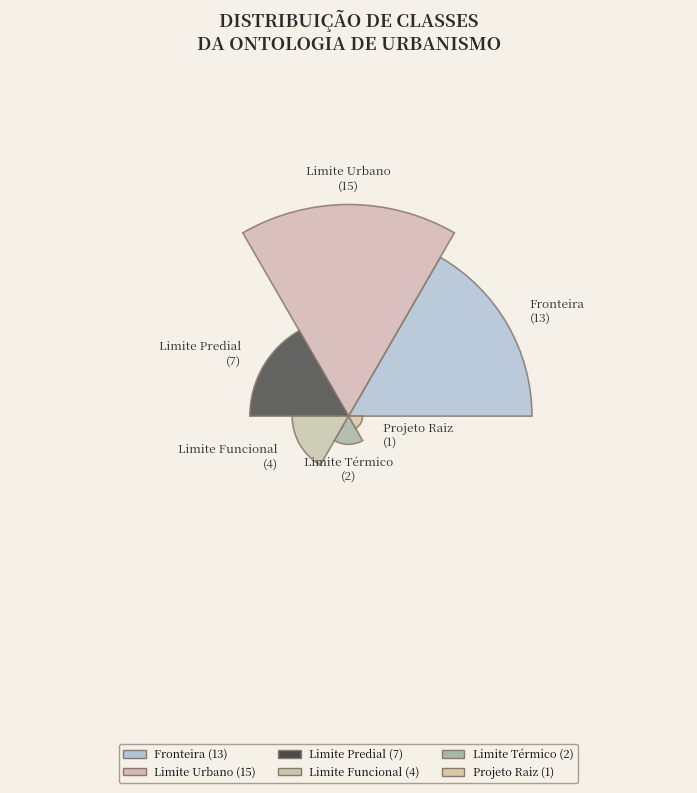

Combined, do Projeto Raiz and Limite Térmico account for over 50%?

No